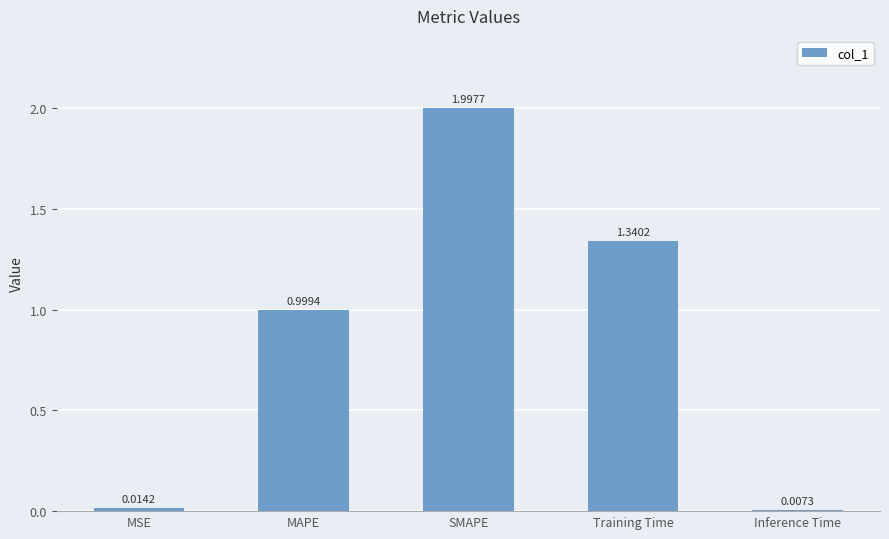

Which category has the highest value across all series?

SMAPE